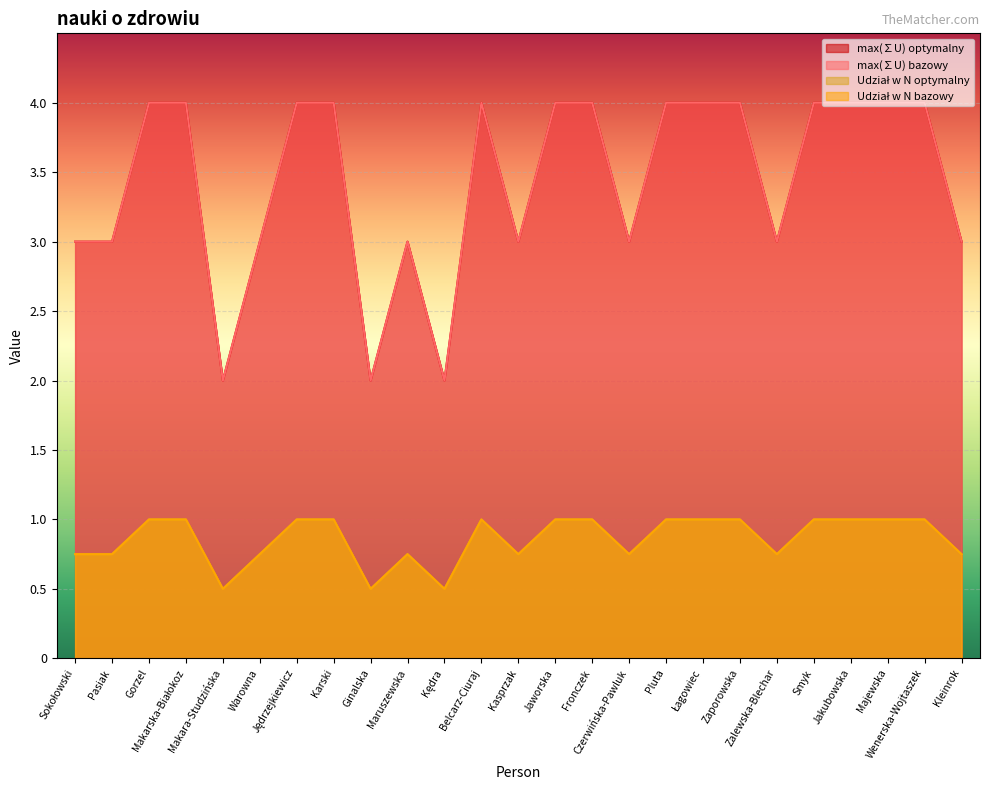

What is the label of the 15th point from the right?

Kędra